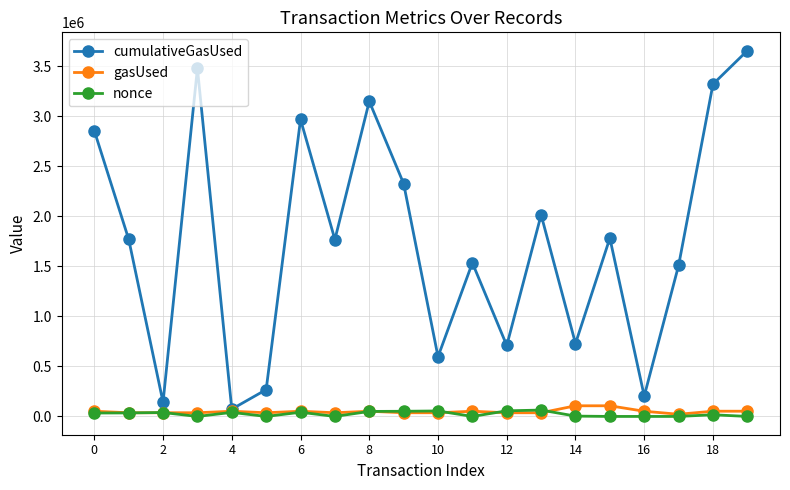

Which series has the largest range (max minus min)?

cumulativeGasUsed